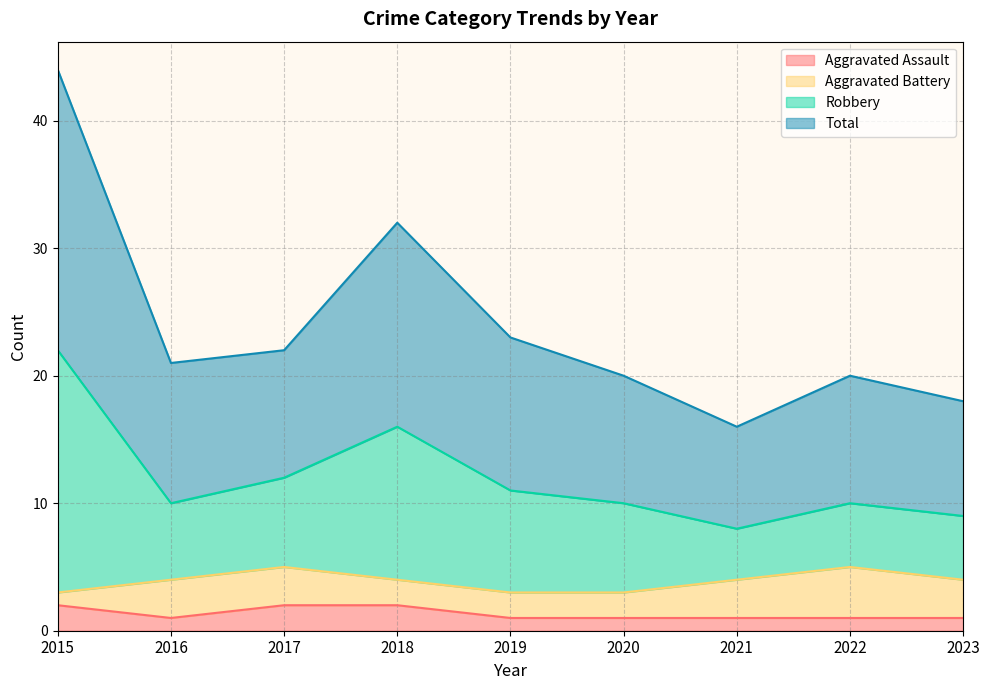

Is it true that Aggravated Assault equals 1 at 2020?

True